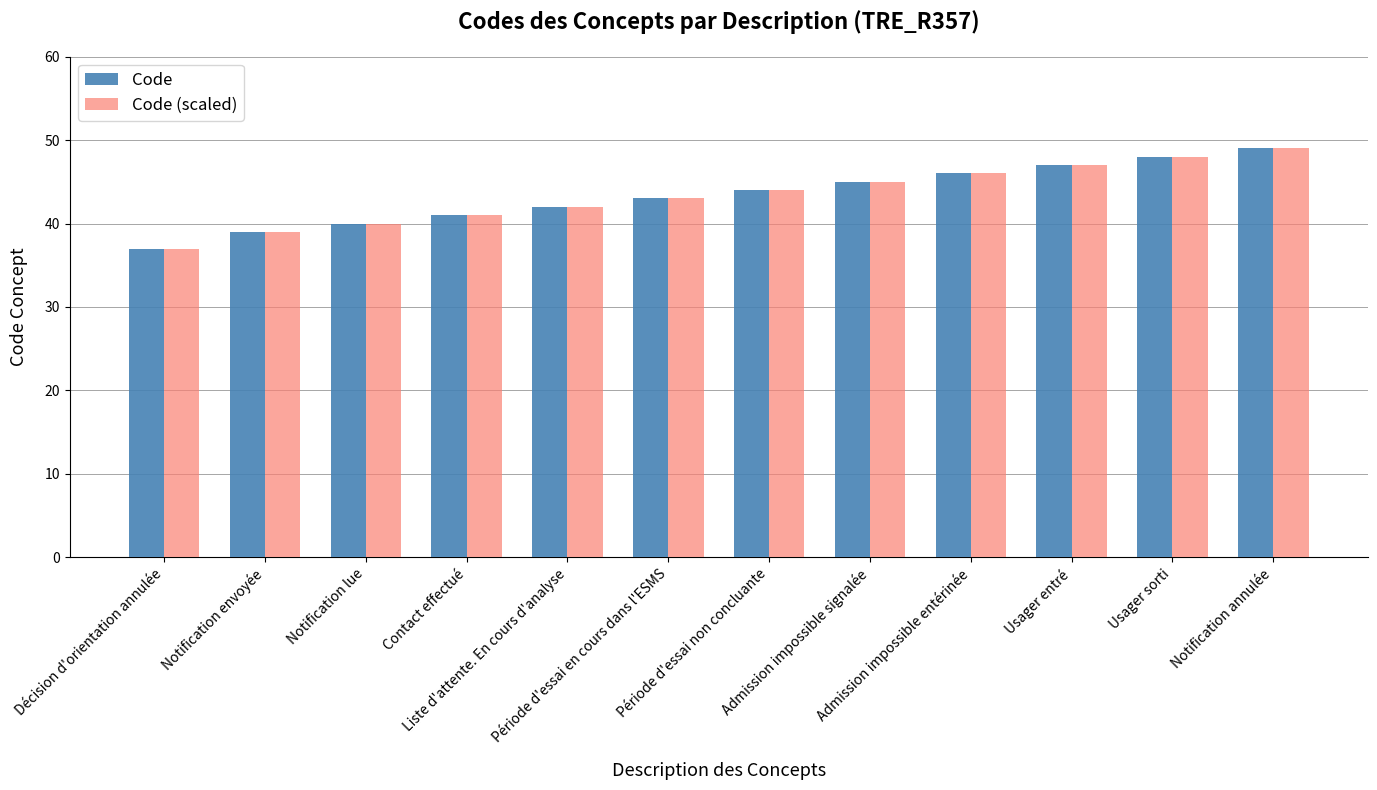

What is the difference between the second highest and minimum values in the Code (scaled) series?

11